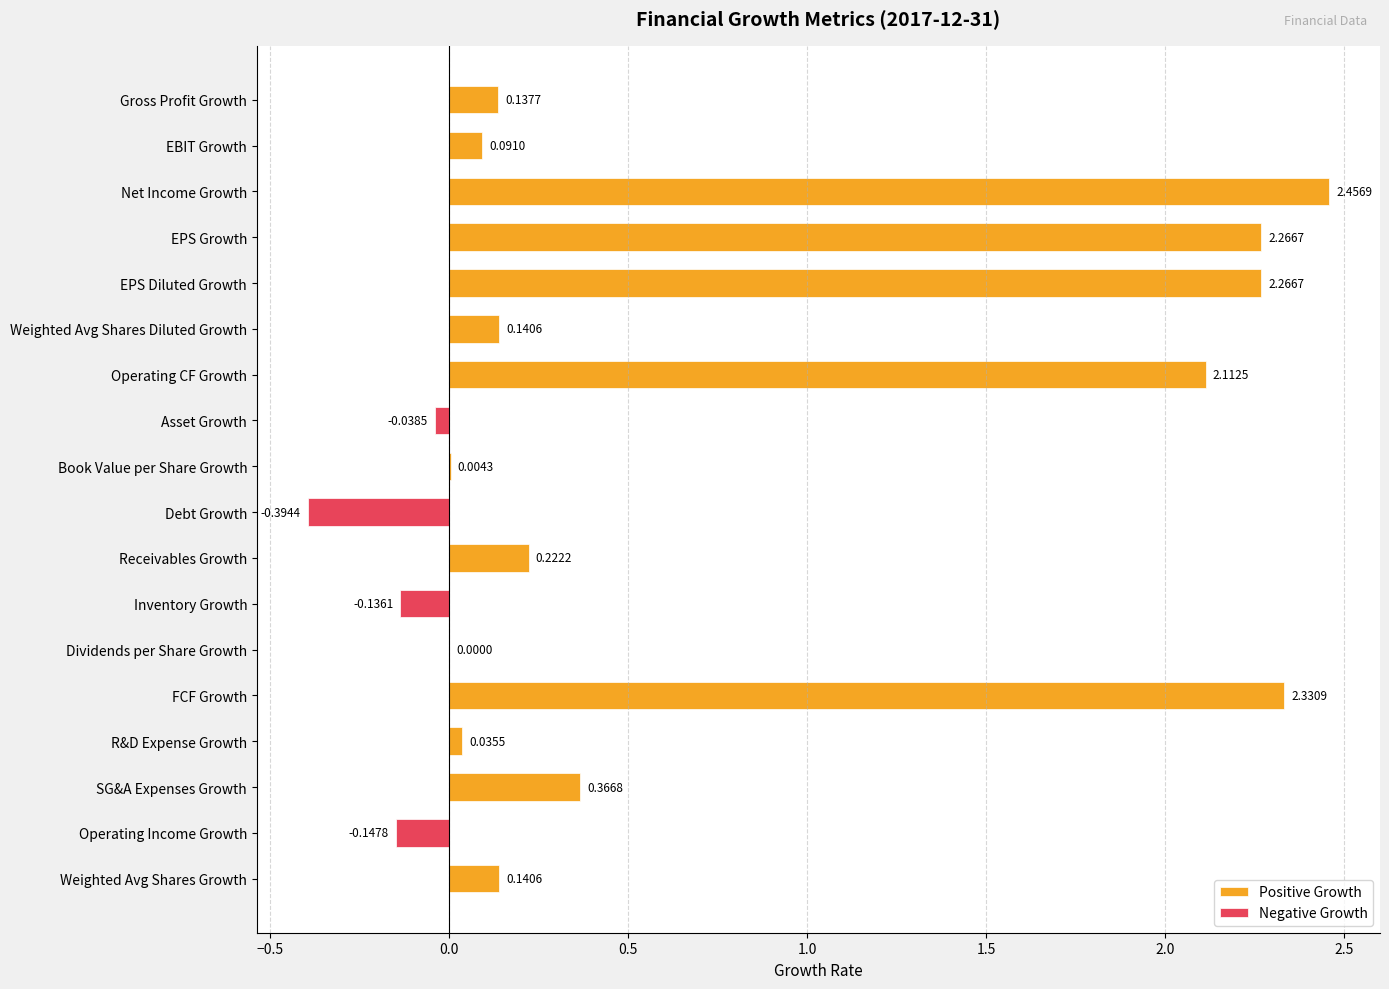

What is the change in value from EBIT Growth to Dividends per Share Growth?

-0.1